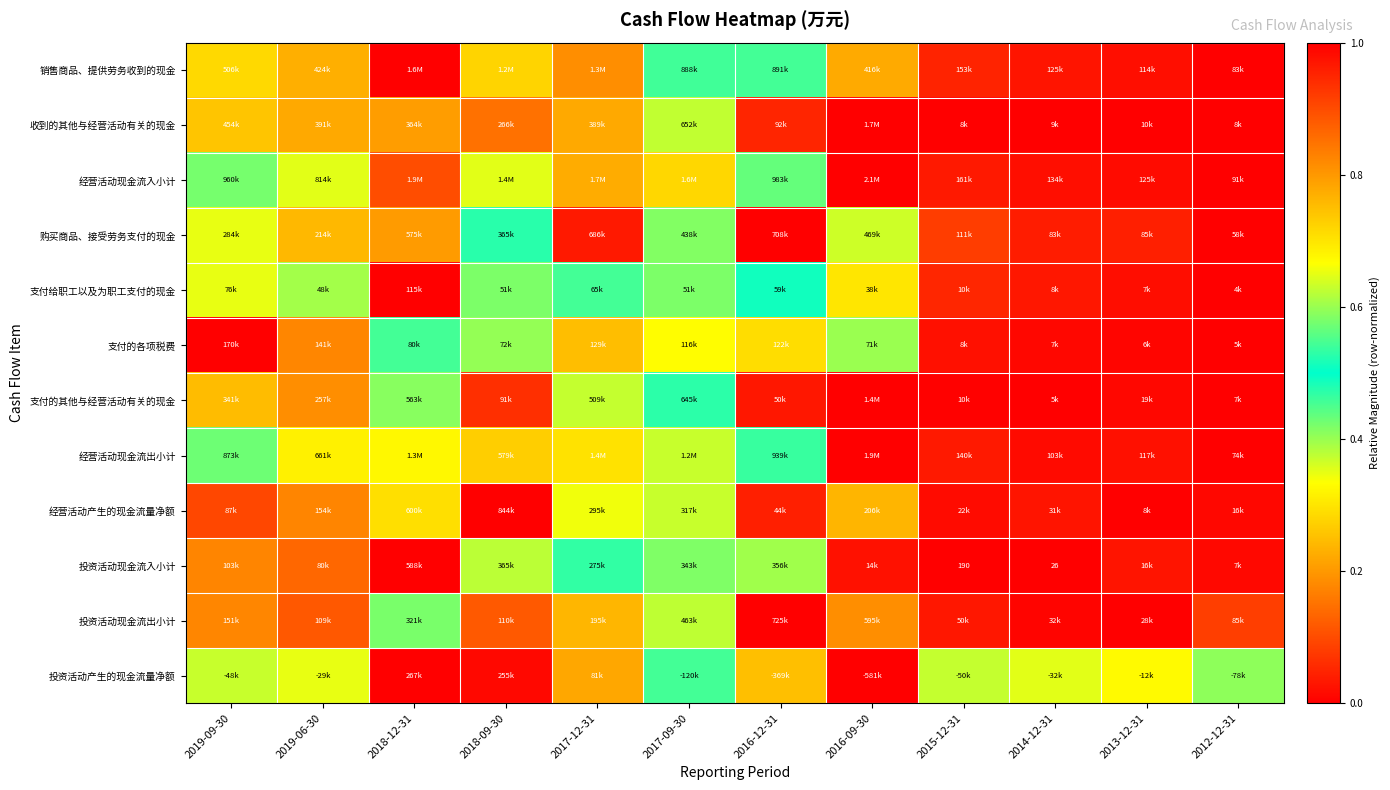

Count the number of data series in this chart.

12